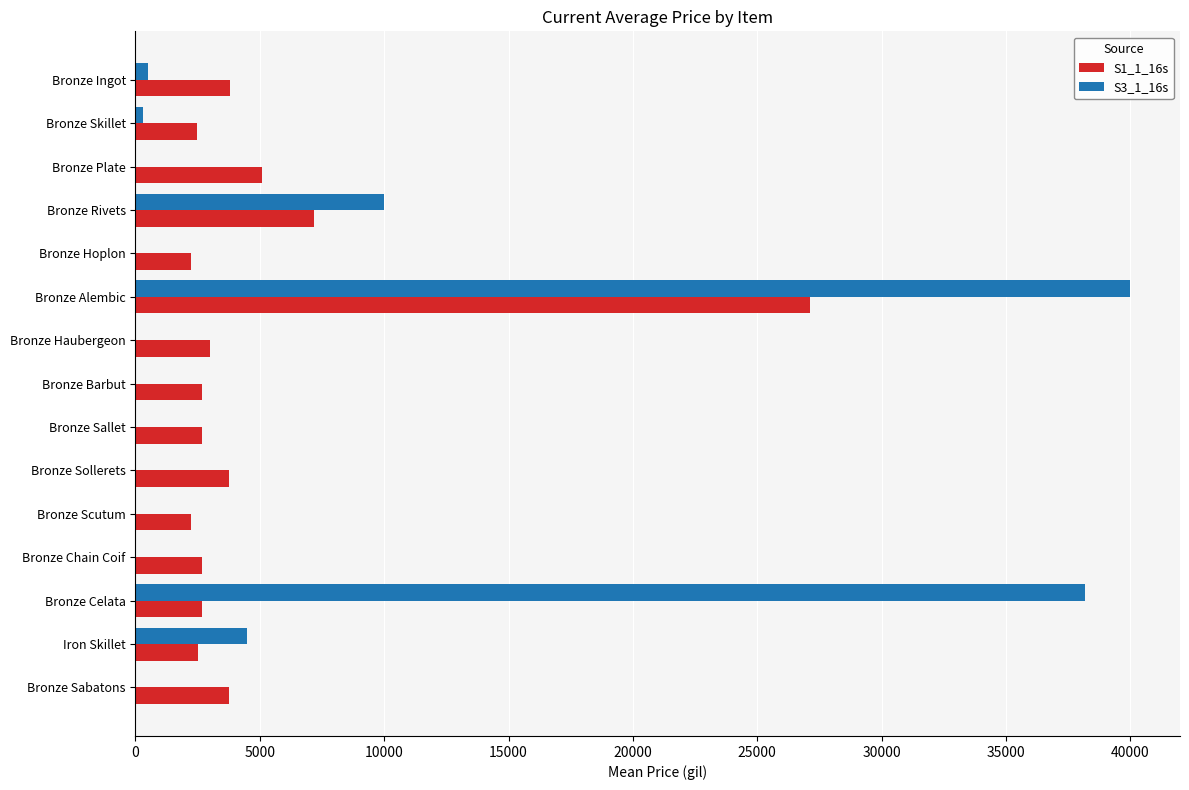

What is the sum of all S3_1_16s values?

93502.7